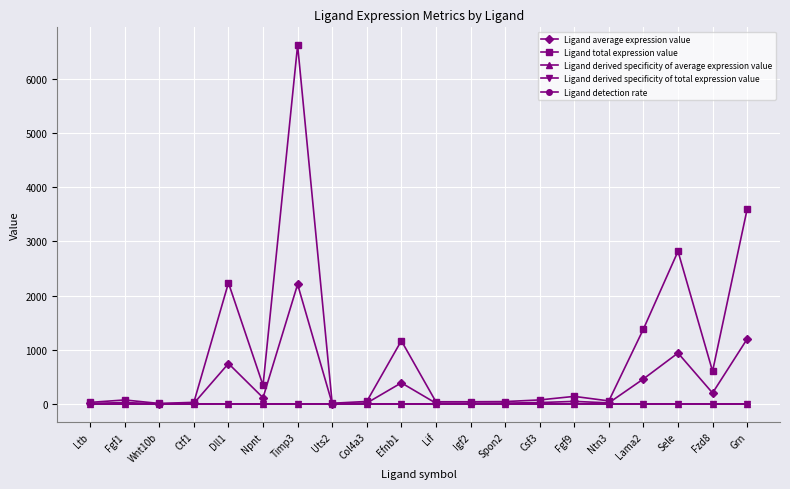

What is the label of the 17th point from the right?

Ctf1